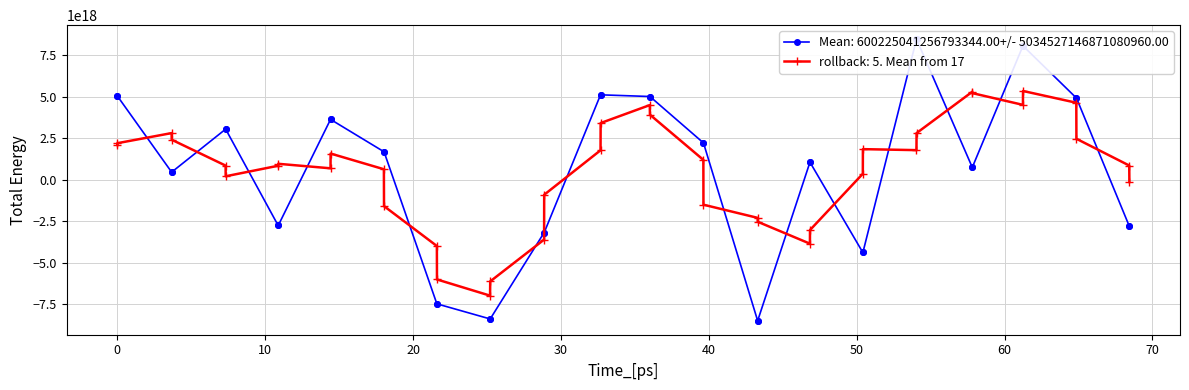

How many values in the rollback: 5. Mean from 17 series exceed 960062913148994048?

19